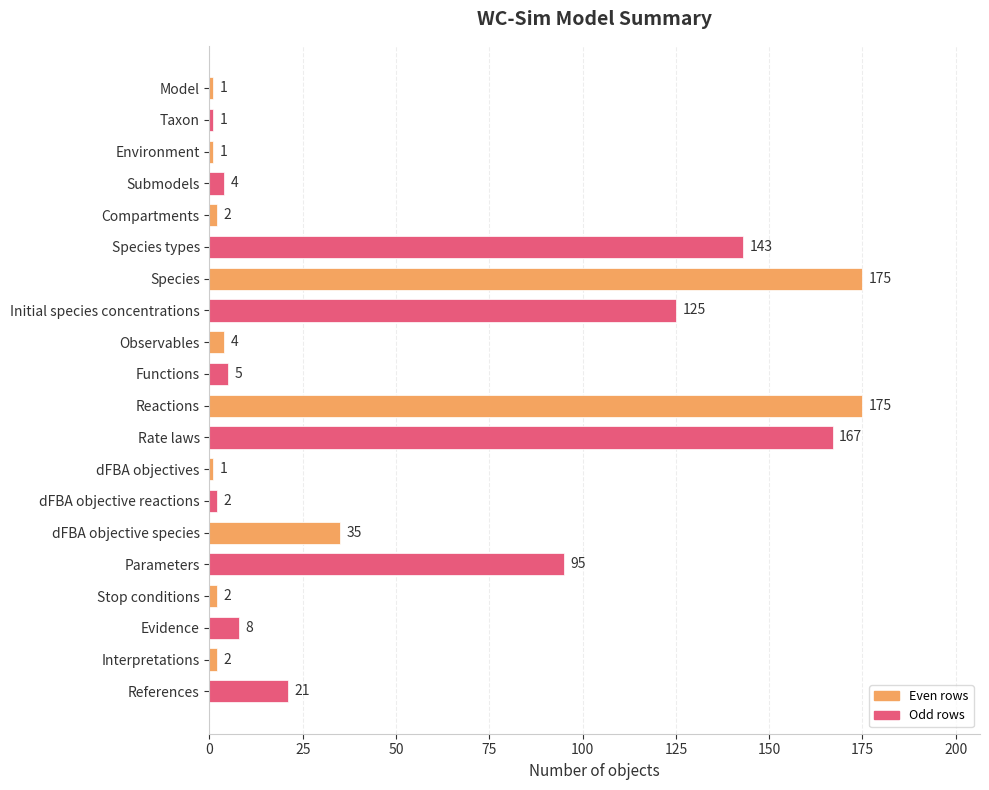

What is the maximum value shown in the chart?

175